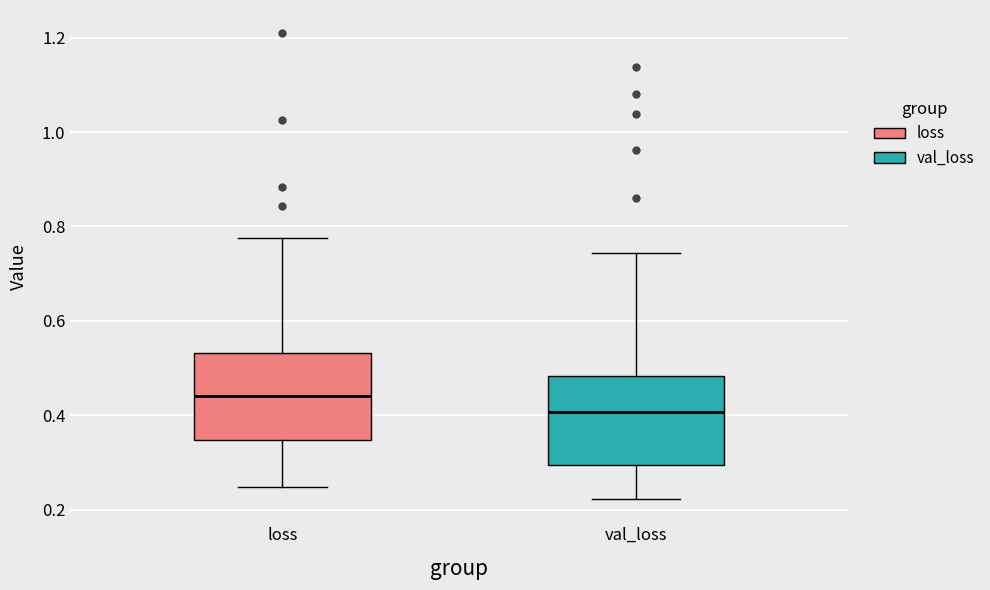

Reading left to right, read every box against the y-axis: the position of its median line, the range the box covers, and the ends of its whiskers. The values are not printed on the chart, so give them approximately, as read against the axis.

loss: median 0.44, box 0.34 to 0.54, whiskers 0.24 to 0.78
val_loss: median 0.40, box 0.30 to 0.48, whiskers 0.22 to 0.74